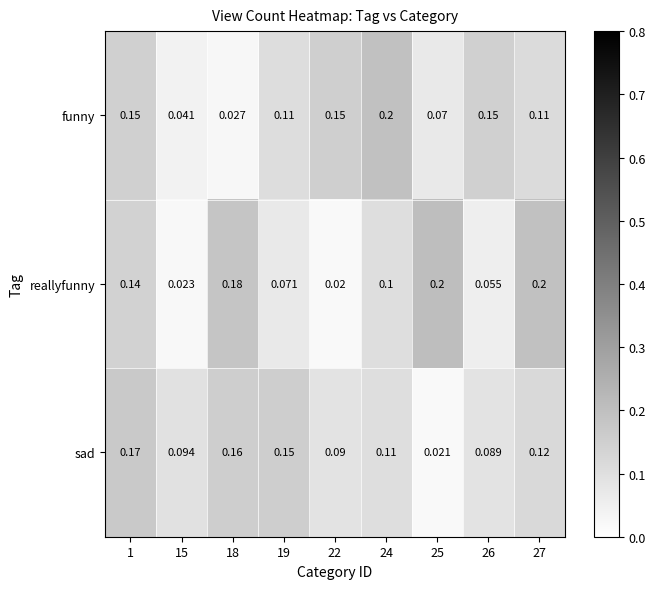

At how many categories does at least one series exceed 0?

9